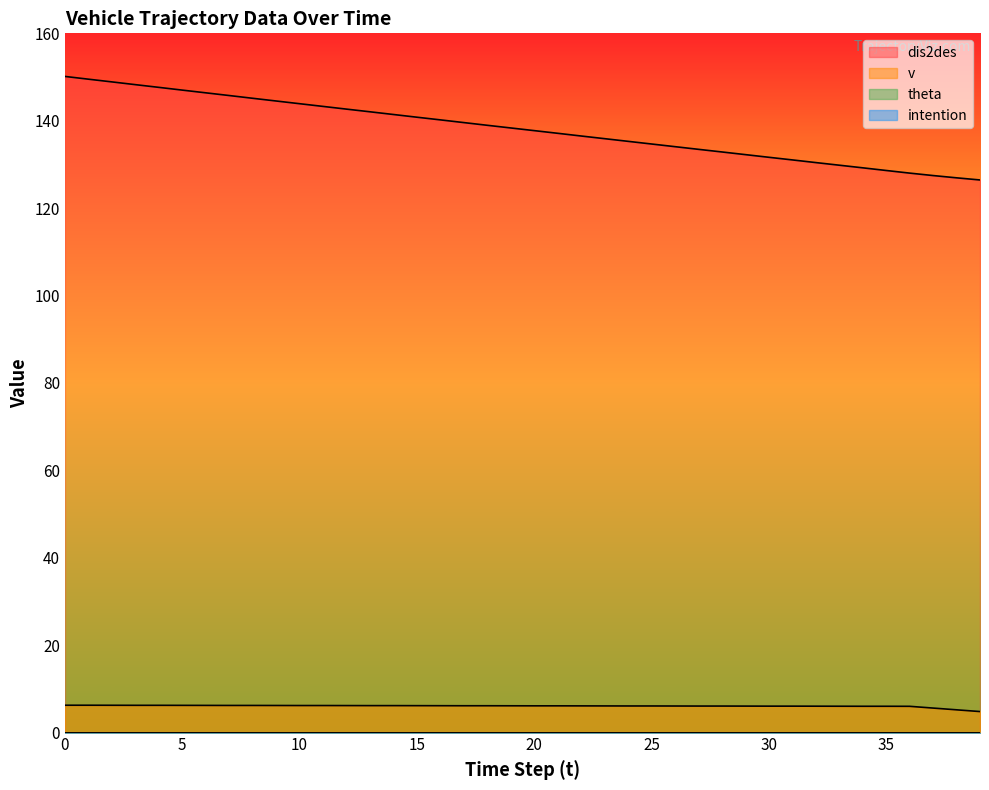

The v series shows 6.2 at 10. True or false?

True